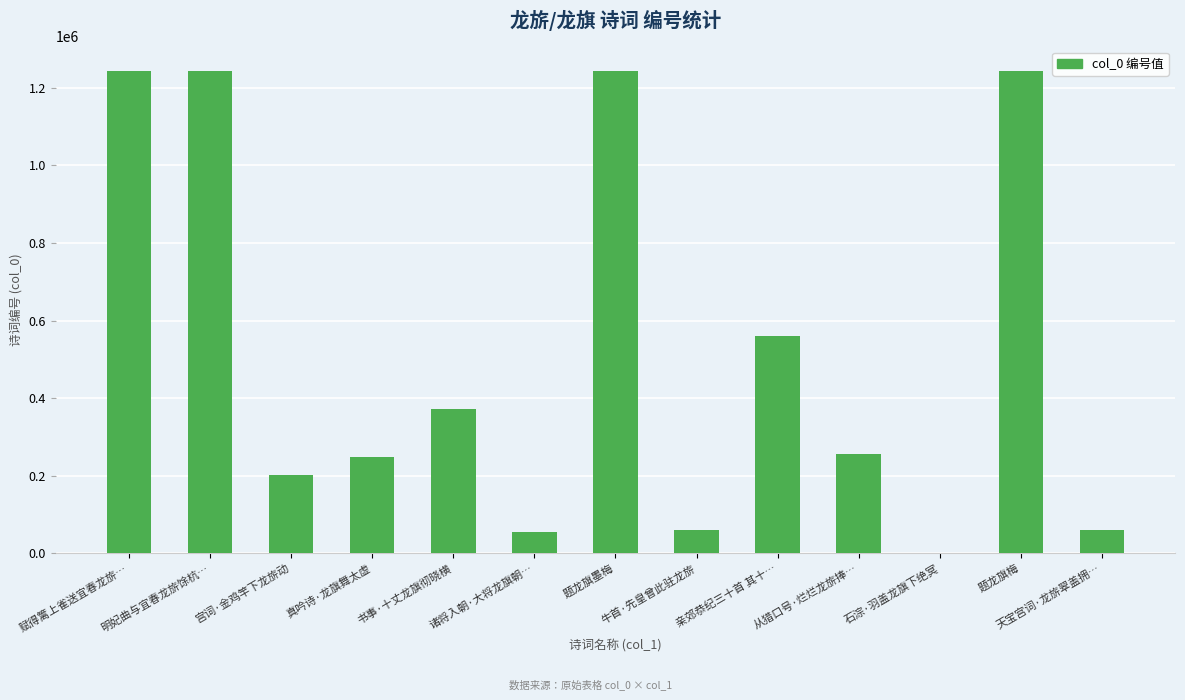

What is the difference between the values at 牛首·先皇曾此驻龙旂 and 诸将入朝·大将龙旗朝…?

5420